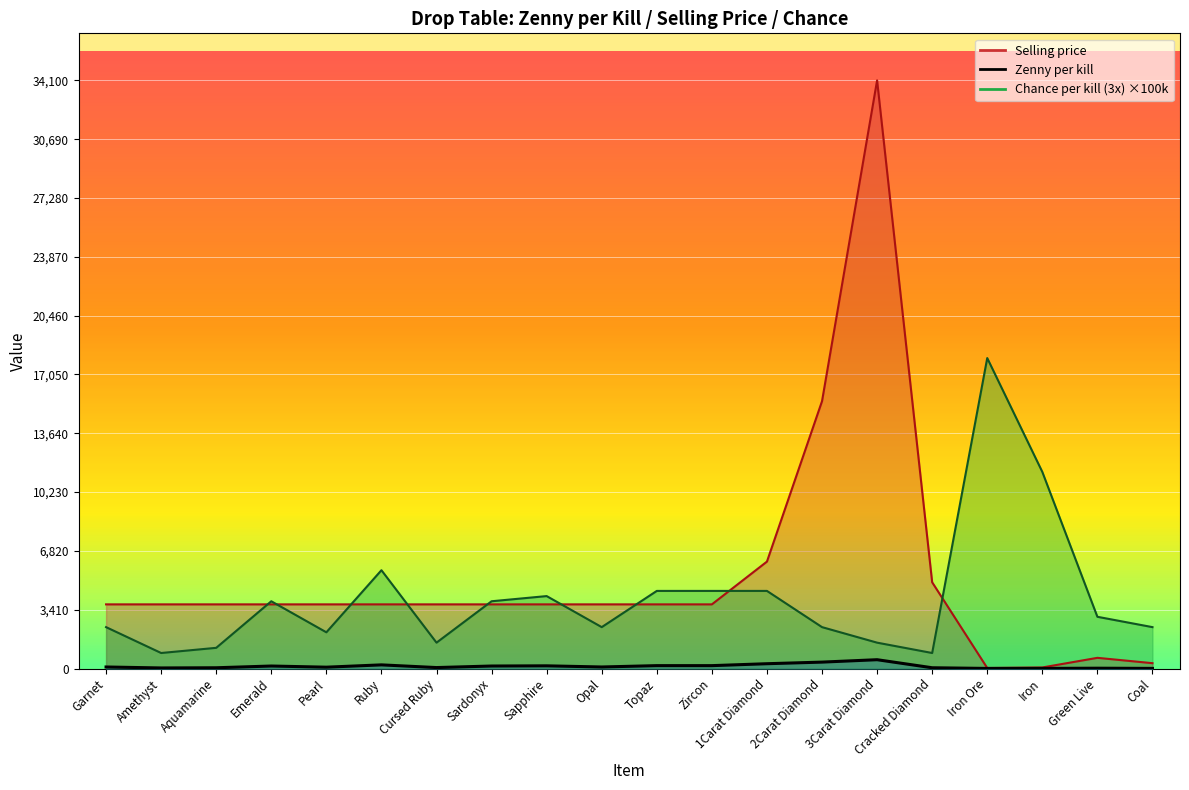

At how many categories does at least one series exceed 30099?

1